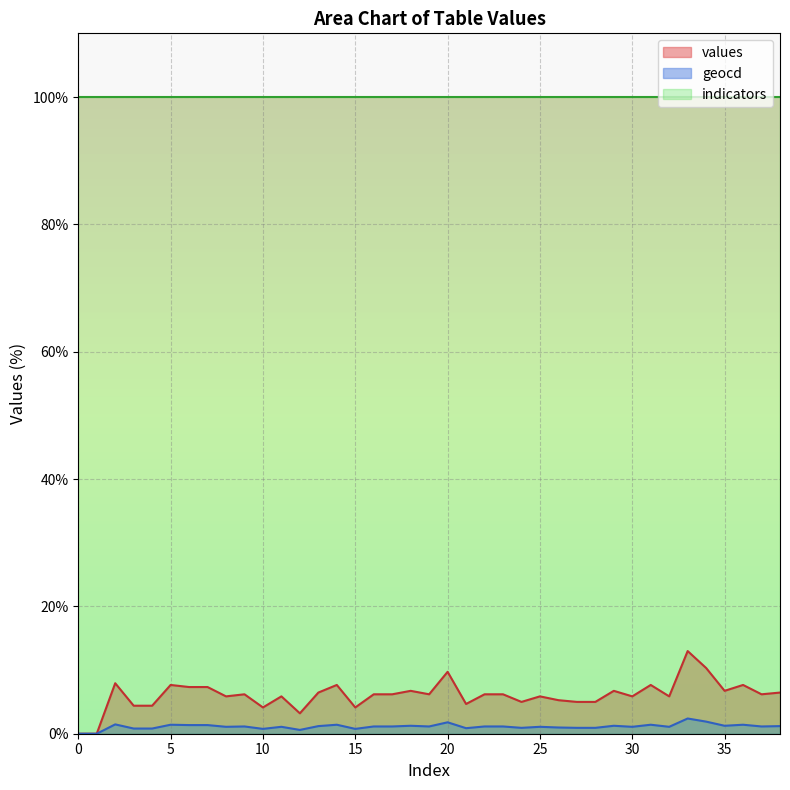

What is the difference between the geocd values at 31 and 10?

0.7